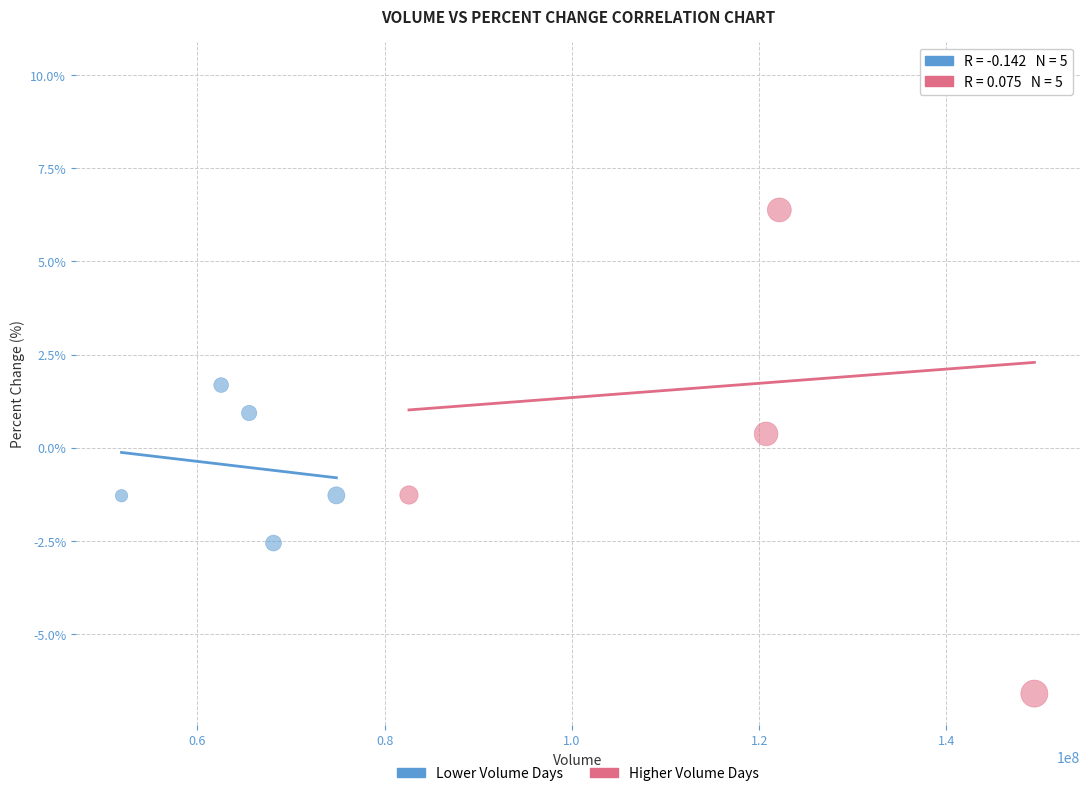

Which series reaches the minimum Y coordinate?

Higher Volume Days